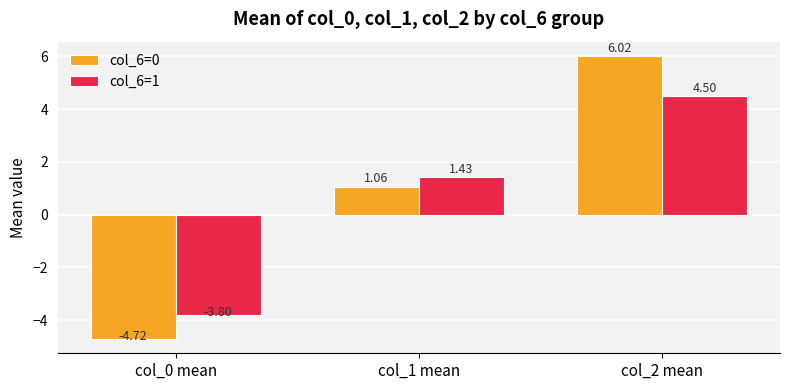

Which series has the largest range (max minus min)?

col_6=0